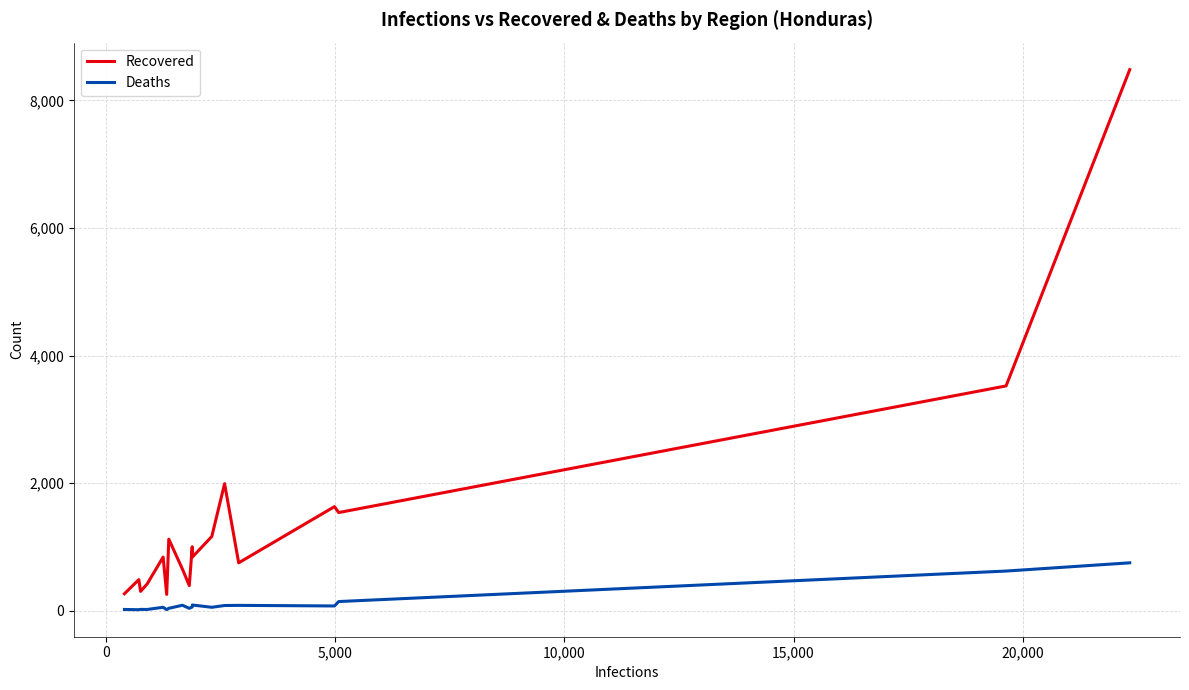

Which series has the widest spread of values?

Recovered